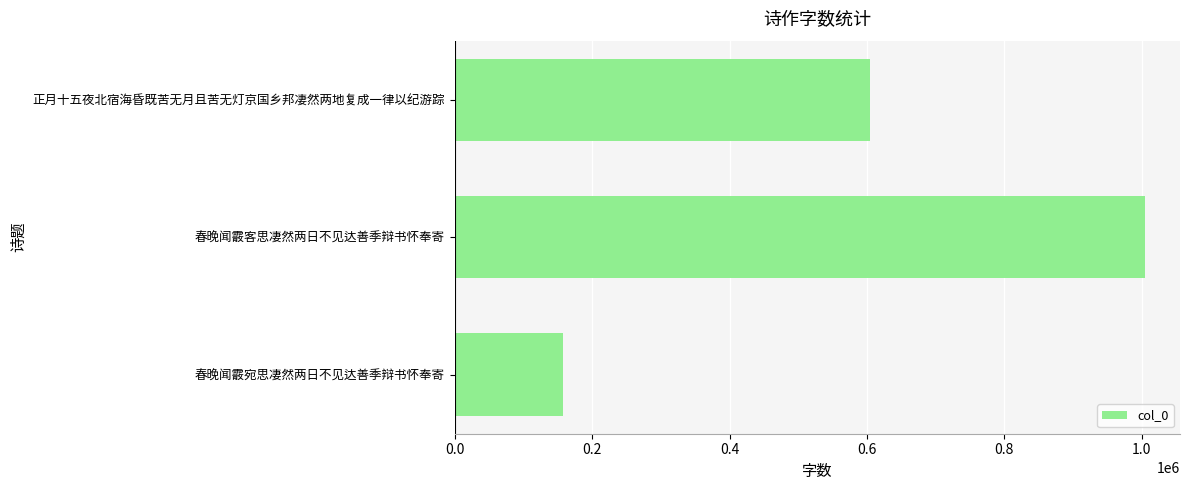

Does the chart contain stacked bars?

No